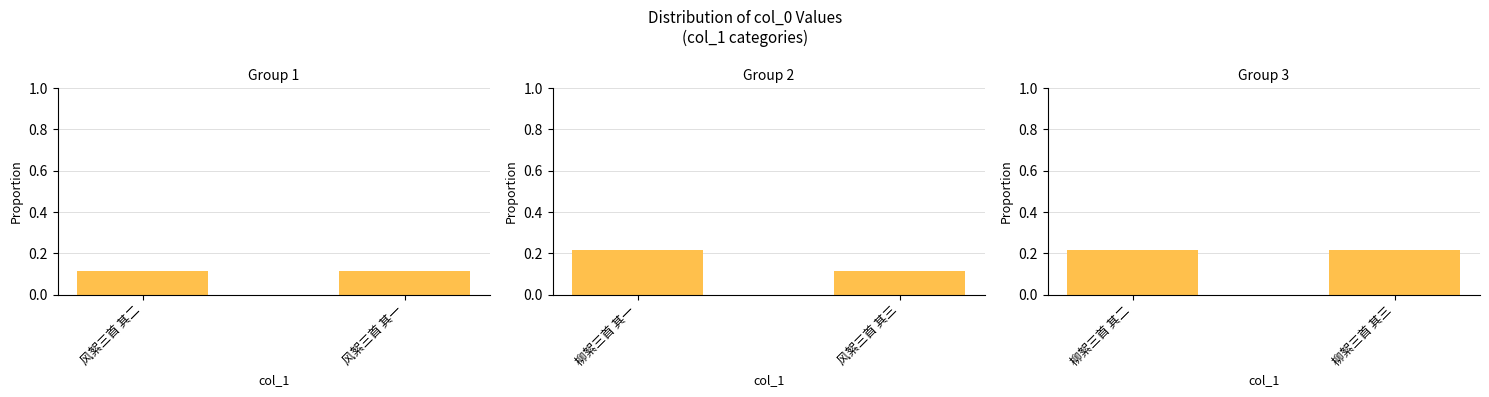

Between 柳絮三首 其二 and 柳絮三首 其三, which is larger?

柳絮三首 其三